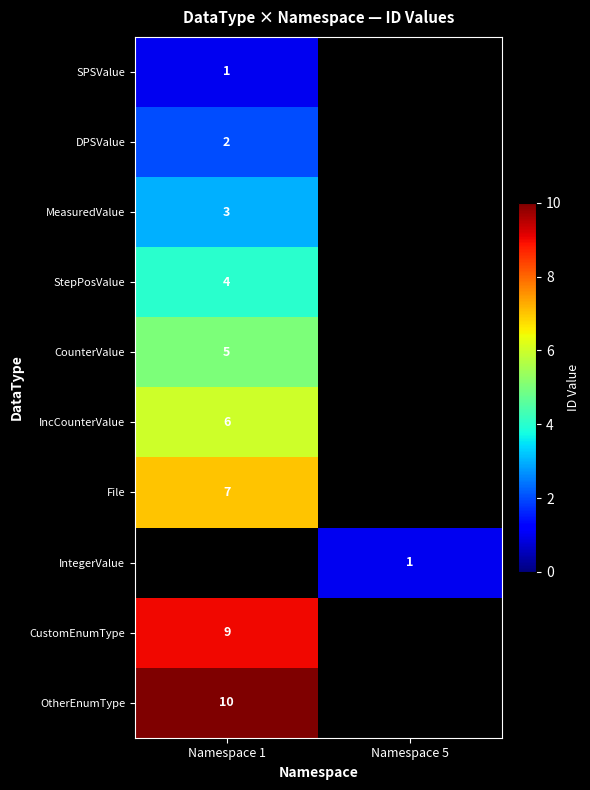

True or false: DPSValue has a value of 2 at Namespace 1.

True